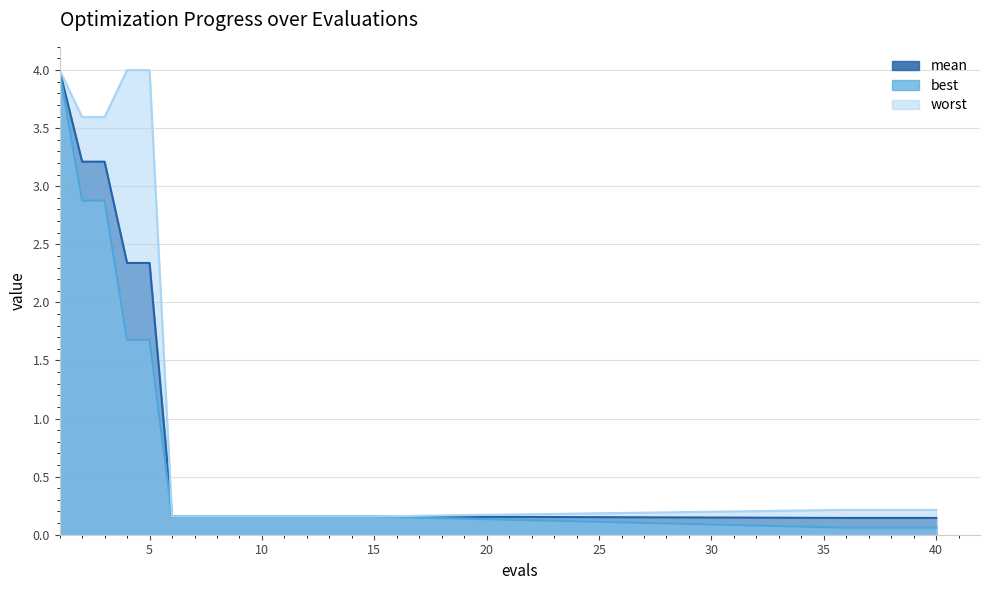

True or false: best has more than 2 points higher than both neighbors.

False